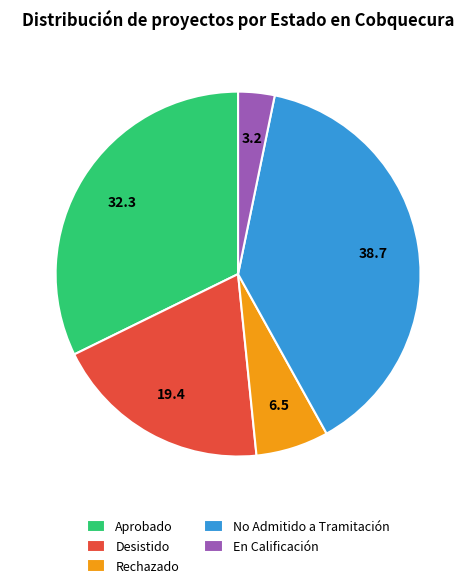

Is the sum of Aprobado and Rechazado greater than half?

No